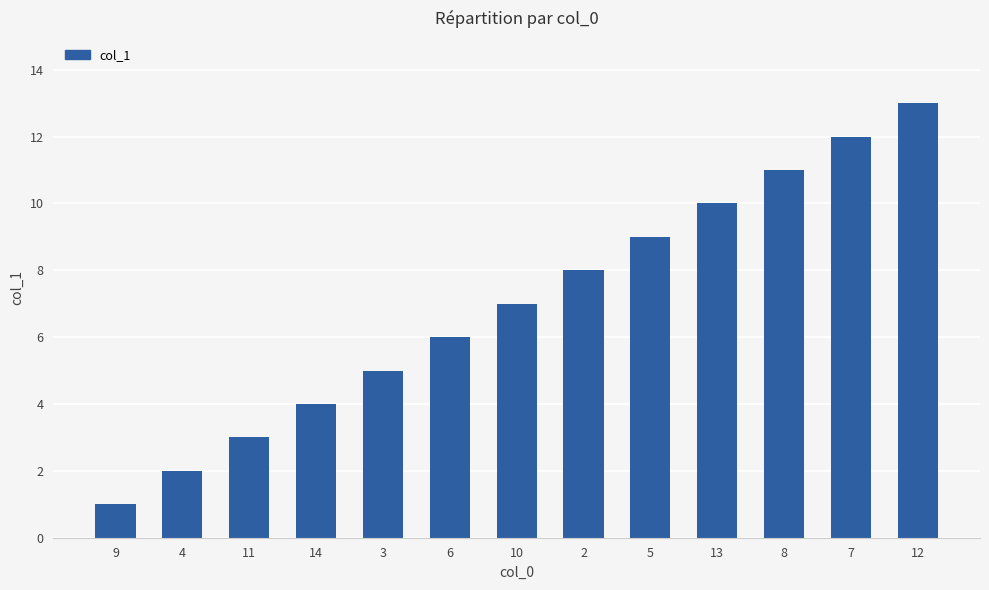

What is the sum of all values?

91